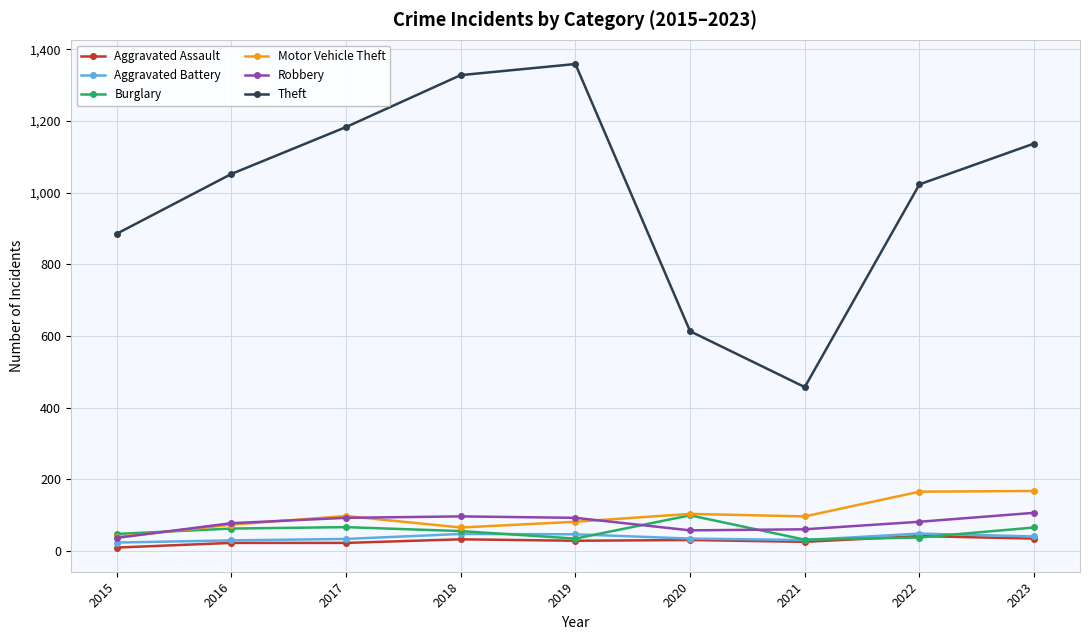

At which category does Theft reach its first local peak?

2019